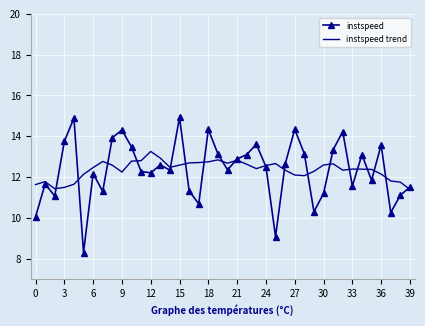

Which series has the largest range (max minus min)?

instspeed